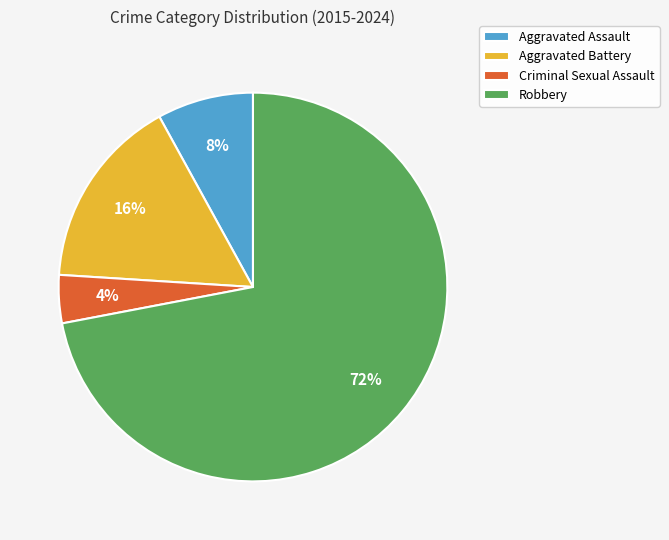

To the nearest percent, what portion does Robbery represent?

72%